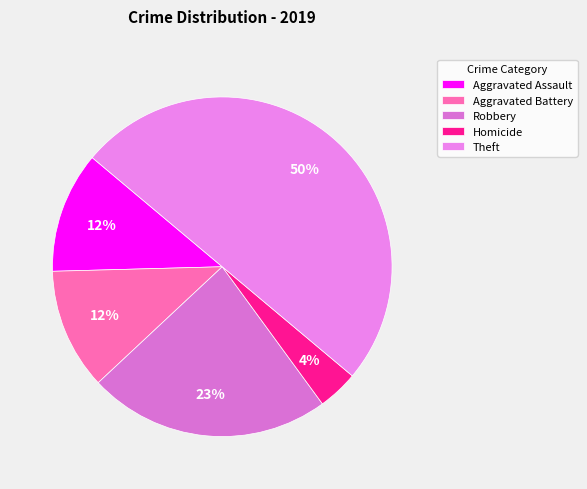

Which has a higher value, Aggravated Assault or Robbery?

Robbery